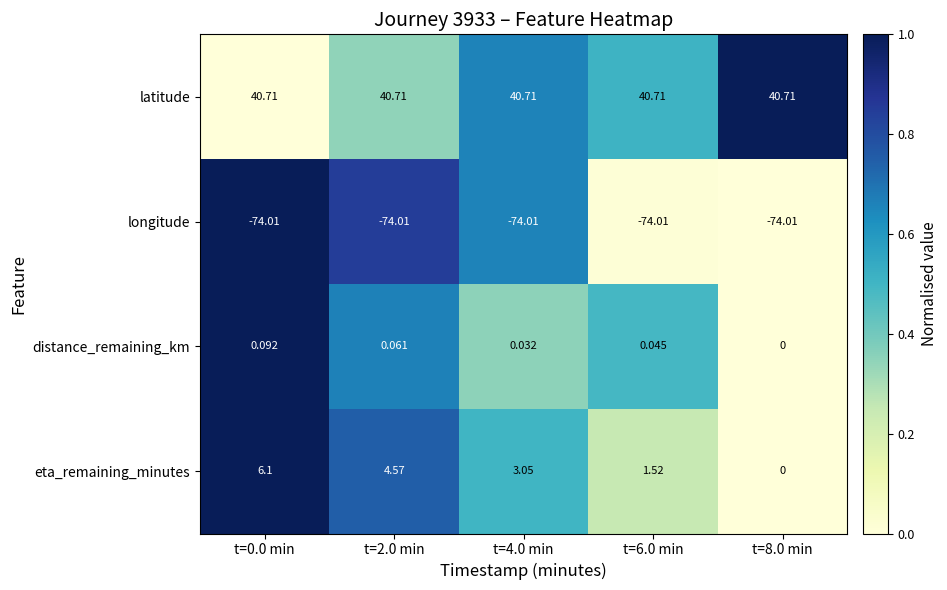

How many positive values does the distance_remaining_km series have?

4